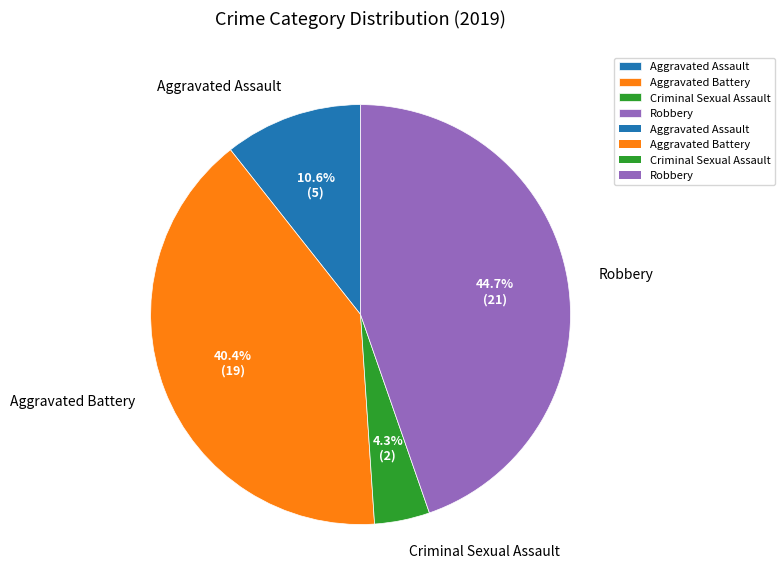

How many slices are in this pie chart?

4